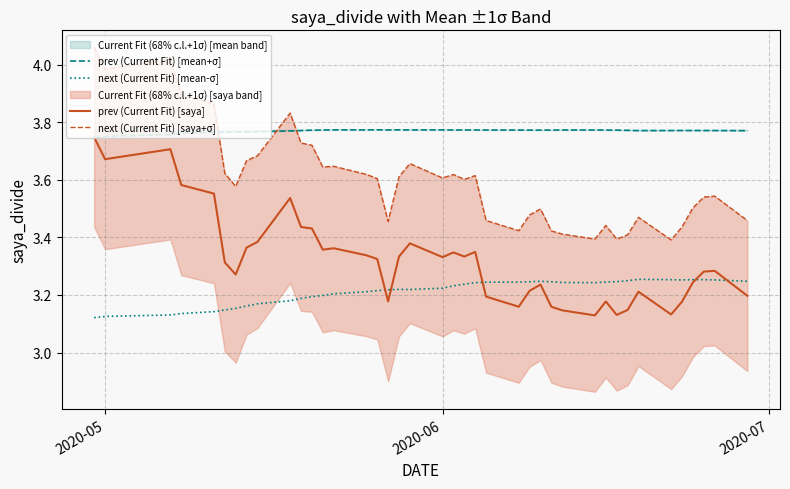

What are all the series names shown in the legend?

prev (Current Fit) [mean+σ], next (Current Fit) [mean-σ], prev (Current Fit) [saya], next (Current Fit) [saya+σ]